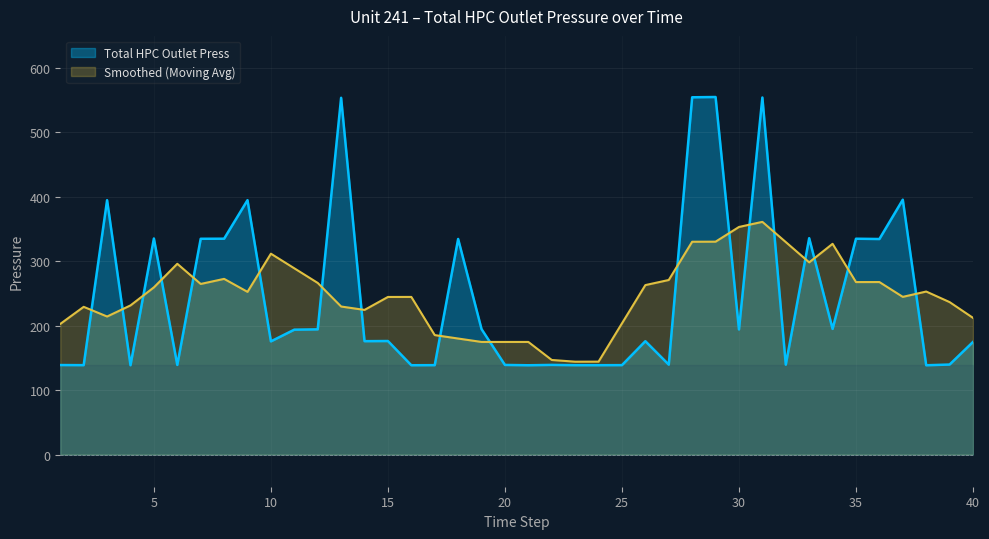

True or false: Total HPC Outlet Press has a value of 62.2 at 15.

False